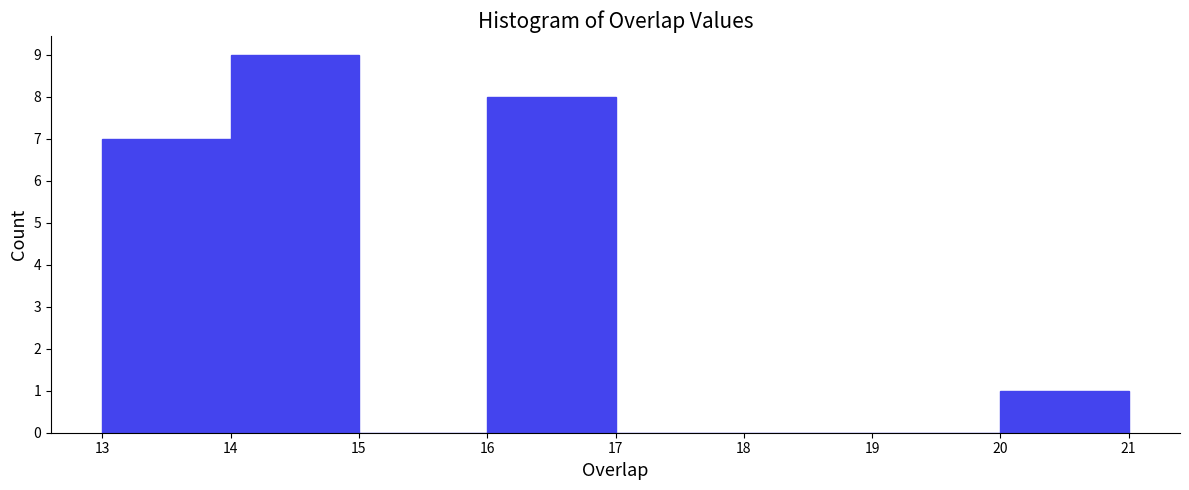

Reading left to right, transcribe this chart: for each bar, give the range it covers on the x-axis and its height. The values are not printed on the chart, so give them approximately, as read against the axis.

13 to 14: 7
14 to 15: 9
15 to 16: 0
16 to 17: 8
17 to 18: 0
18 to 19: 0
19 to 20: 0
20 to 21: 1